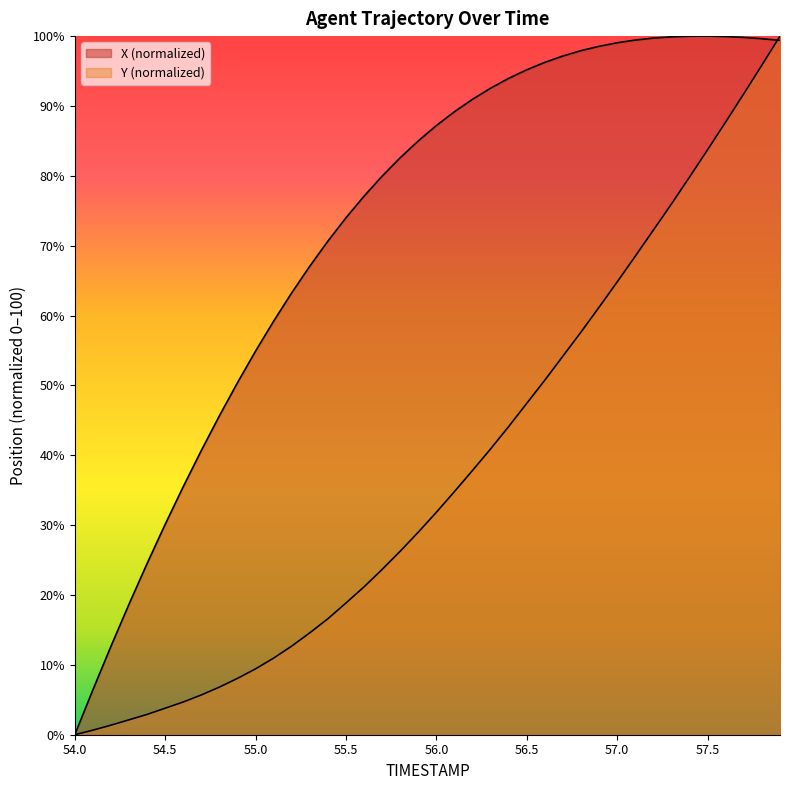

How many intersections are there between X and Y?

1